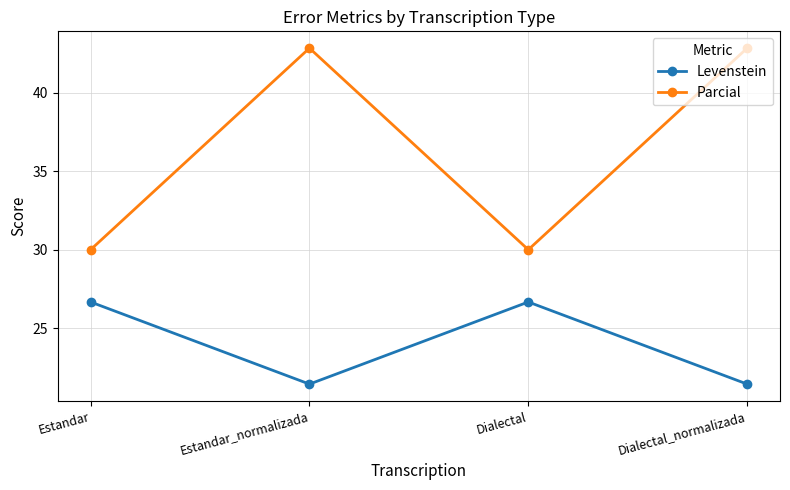

True or false: Parcial and Levenstein cross at least once.

False